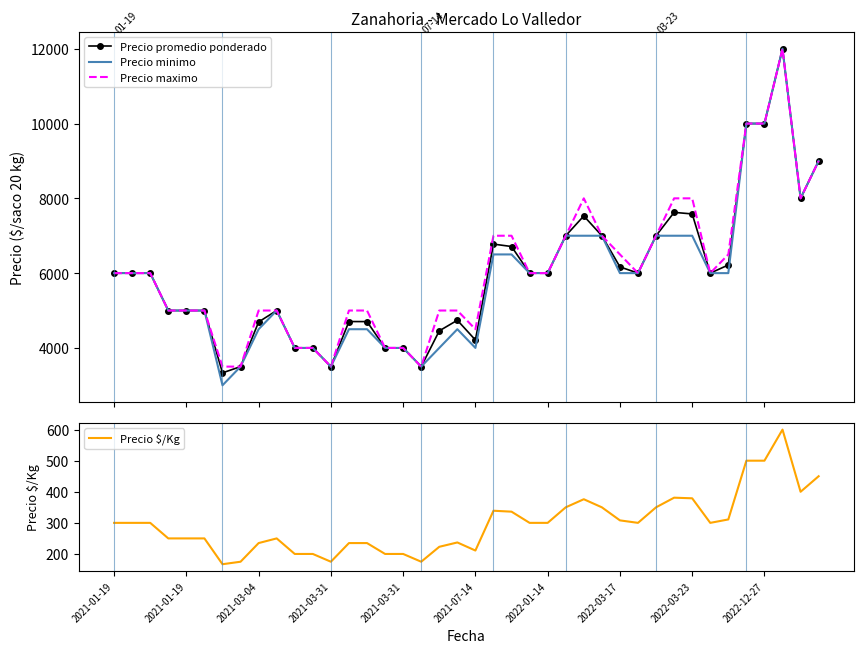

Which series has the largest total across all categories?

Precio maximo